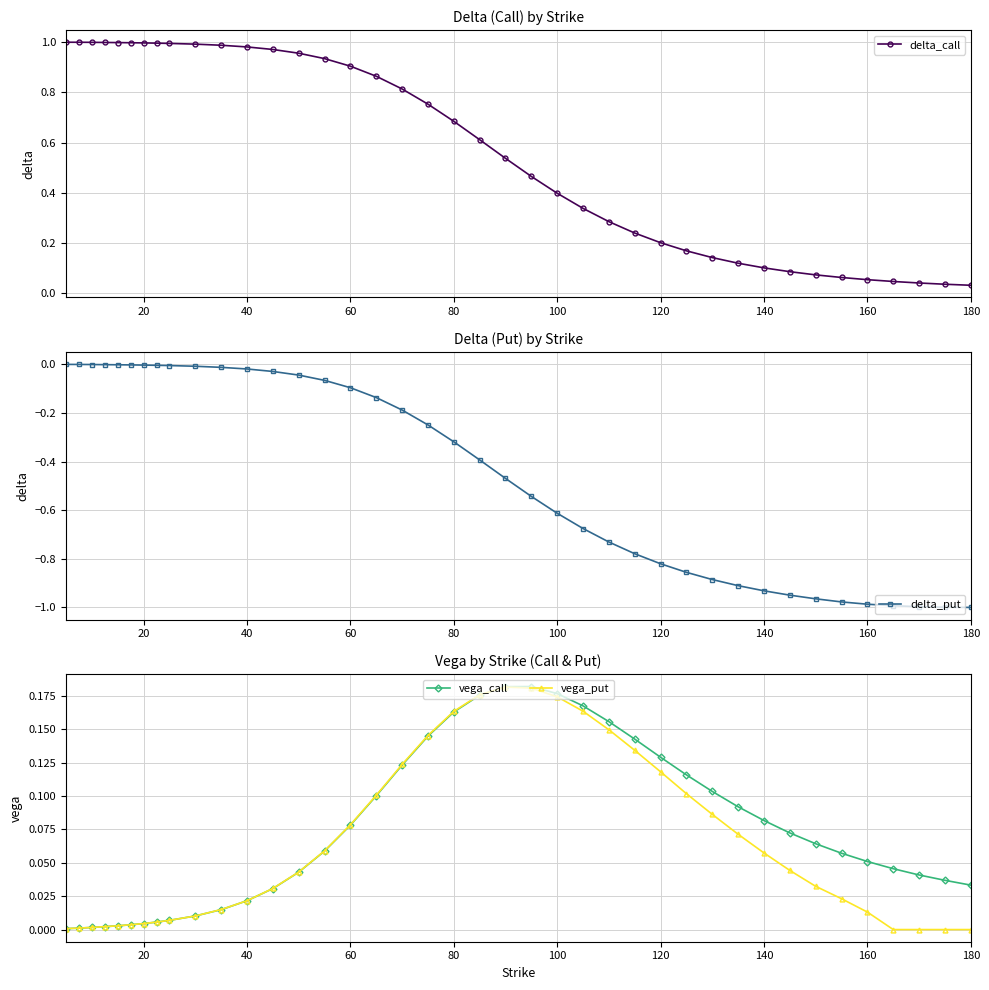

True or false: delta_call has a value of 0.9 at 60.

True